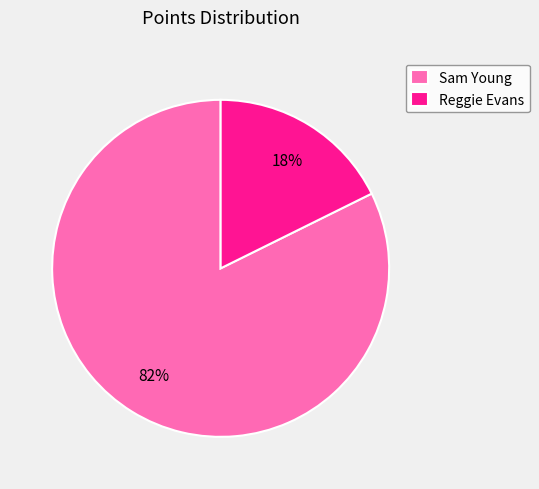

Rank the categories by value from lowest to highest.

Reggie Evans, Sam Young